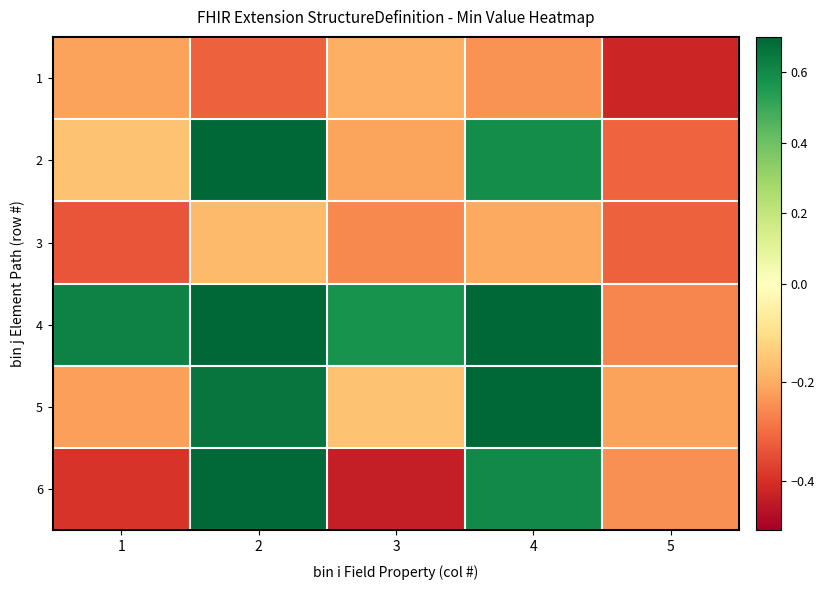

What is the spread (max minus min) of values at 3?

1.0